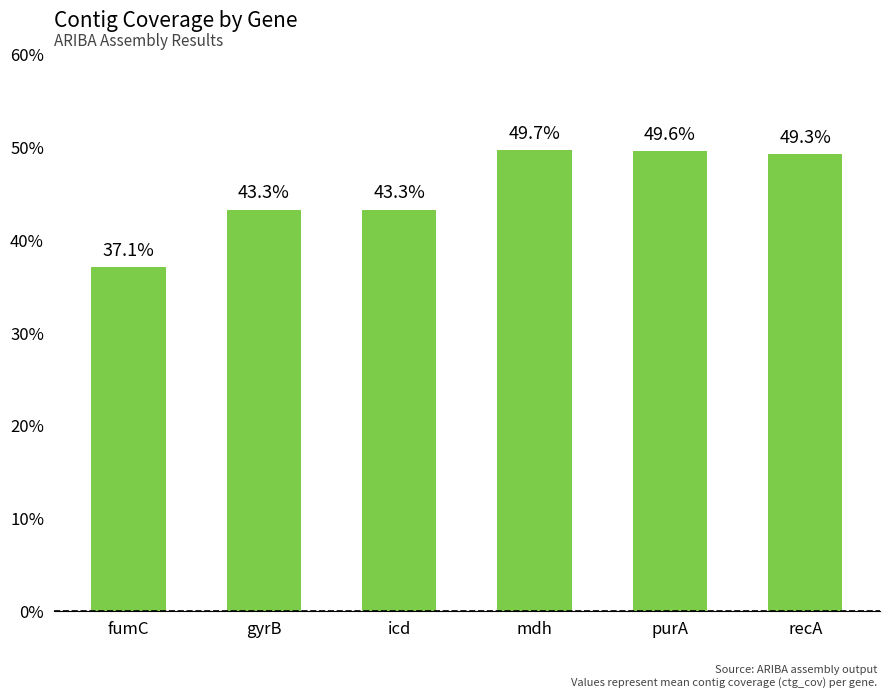

How many distinct data groups are displayed?

1